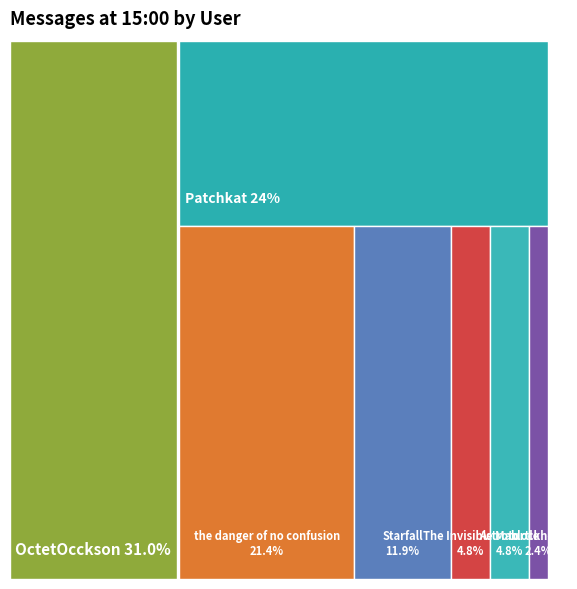

Between blockhead and Starfall, which is larger?

Starfall